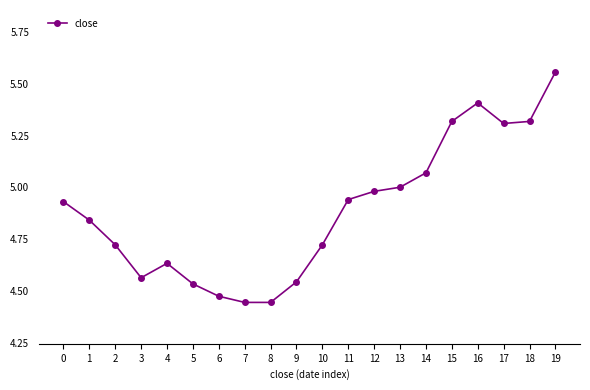

Where is the first local maximum?

4